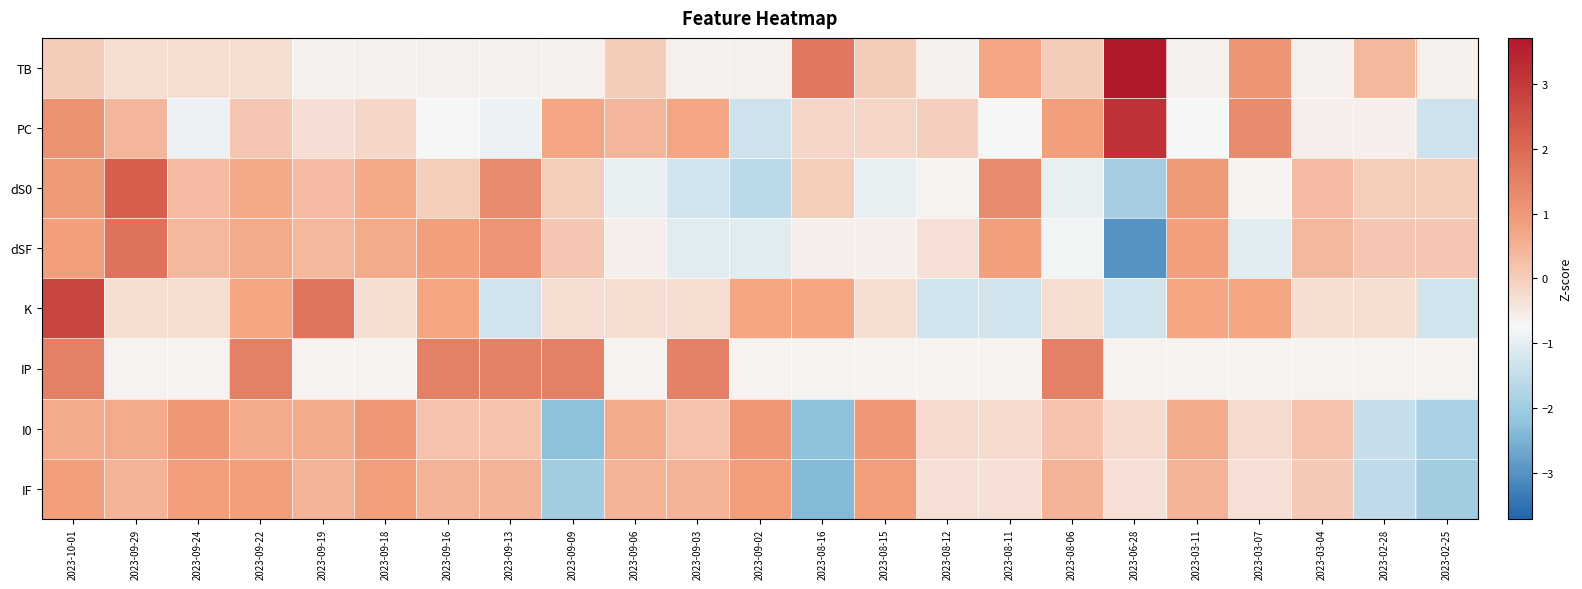

Reading left to right, transcribe all the data shown in this chart.

TB: 2023-10-01=0.0	2023-09-29=-0.3	2023-09-24=-0.3	2023-09-22=-0.3	2023-09-19=-0.6	2023-09-18=-0.6	2023-09-16=-0.6	2023-09-13=-0.6	2023-09-09=-0.6	2023-09-06=0.0	2023-09-03=-0.6	2023-09-02=-0.6	2023-08-16=1.7	2023-08-15=0.0	2023-08-12=-0.6	2023-08-11=0.7	2023-08-06=0.0	2023-06-28=3.7	2023-03-11=-0.6	2023-03-07=1.0	2023-03-04=-0.6	2023-02-28=0.4	2023-02-25=-0.6
PC: 2023-10-01=1.1	2023-09-29=0.4	2023-09-24=-0.9	2023-09-22=0.1	2023-09-19=-0.3	2023-09-18=-0.2	2023-09-16=-0.8	2023-09-13=-0.9	2023-09-09=0.7	2023-09-06=0.4	2023-09-03=0.7	2023-09-02=-1.3	2023-08-16=-0.2	2023-08-15=-0.2	2023-08-12=-0.0	2023-08-11=-0.8	2023-08-06=0.8	2023-06-28=3.2	2023-03-11=-0.8	2023-03-07=1.3	2023-03-04=-0.6	2023-02-28=-0.6	2023-02-25=-1.3
dS0: 2023-10-01=1.0	2023-09-29=2.3	2023-09-24=0.3	2023-09-22=0.6	2023-09-19=0.3	2023-09-18=0.6	2023-09-16=0.0	2023-09-13=1.3	2023-09-09=0.0	2023-09-06=-1.0	2023-09-03=-1.3	2023-09-02=-1.6	2023-08-16=0.0	2023-08-15=-1.0	2023-08-12=-0.6	2023-08-11=1.3	2023-08-06=-1.0	2023-06-28=-1.9	2023-03-11=1.0	2023-03-07=-0.6	2023-03-04=0.3	2023-02-28=0.0	2023-02-25=0.0
dSF: 2023-10-01=0.9	2023-09-29=1.8	2023-09-24=0.4	2023-09-22=0.6	2023-09-19=0.4	2023-09-18=0.6	2023-09-16=0.9	2023-09-13=1.1	2023-09-09=0.1	2023-09-06=-0.6	2023-09-03=-1.1	2023-09-02=-1.1	2023-08-16=-0.6	2023-08-15=-0.6	2023-08-12=-0.3	2023-08-11=0.9	2023-08-06=-0.8	2023-06-28=-3.0	2023-03-11=0.9	2023-03-07=-1.1	2023-03-04=0.4	2023-02-28=0.1	2023-02-25=0.1
K: 2023-10-01=2.8	2023-09-29=-0.3	2023-09-24=-0.3	2023-09-22=0.7	2023-09-19=1.8	2023-09-18=-0.3	2023-09-16=0.7	2023-09-13=-1.3	2023-09-09=-0.3	2023-09-06=-0.3	2023-09-03=-0.3	2023-09-02=0.7	2023-08-16=0.7	2023-08-15=-0.3	2023-08-12=-1.3	2023-08-11=-1.3	2023-08-06=-0.3	2023-06-28=-1.3	2023-03-11=0.7	2023-03-07=0.7	2023-03-04=-0.3	2023-02-28=-0.3	2023-02-25=-1.3
IP: 2023-10-01=1.5	2023-09-29=-0.7	2023-09-24=-0.7	2023-09-22=1.5	2023-09-19=-0.7	2023-09-18=-0.7	2023-09-16=1.5	2023-09-13=1.5	2023-09-09=1.5	2023-09-06=-0.7	2023-09-03=1.5	2023-09-02=-0.7	2023-08-16=-0.7	2023-08-15=-0.7	2023-08-12=-0.7	2023-08-11=-0.7	2023-08-06=1.5	2023-06-28=-0.7	2023-03-11=-0.7	2023-03-07=-0.7	2023-03-04=-0.7	2023-02-28=-0.7	2023-02-25=-0.7
I0: 2023-10-01=0.6	2023-09-29=0.6	2023-09-24=1.0	2023-09-22=0.6	2023-09-19=0.6	2023-09-18=1.0	2023-09-16=0.2	2023-09-13=0.2	2023-09-09=-2.3	2023-09-06=0.6	2023-09-03=0.2	2023-09-02=1.0	2023-08-16=-2.3	2023-08-15=1.0	2023-08-12=-0.2	2023-08-11=-0.2	2023-08-06=0.2	2023-06-28=-0.2	2023-03-11=0.6	2023-03-07=-0.2	2023-03-04=0.2	2023-02-28=-1.5	2023-02-25=-1.9
IF: 2023-10-01=0.9	2023-09-29=0.5	2023-09-24=0.9	2023-09-22=0.9	2023-09-19=0.5	2023-09-18=0.9	2023-09-16=0.5	2023-09-13=0.5	2023-09-09=-2.0	2023-09-06=0.5	2023-09-03=0.5	2023-09-02=0.9	2023-08-16=-2.4	2023-08-15=0.9	2023-08-12=-0.3	2023-08-11=-0.3	2023-08-06=0.5	2023-06-28=-0.3	2023-03-11=0.5	2023-03-07=-0.3	2023-03-04=0.1	2023-02-28=-1.6	2023-02-25=-2.0